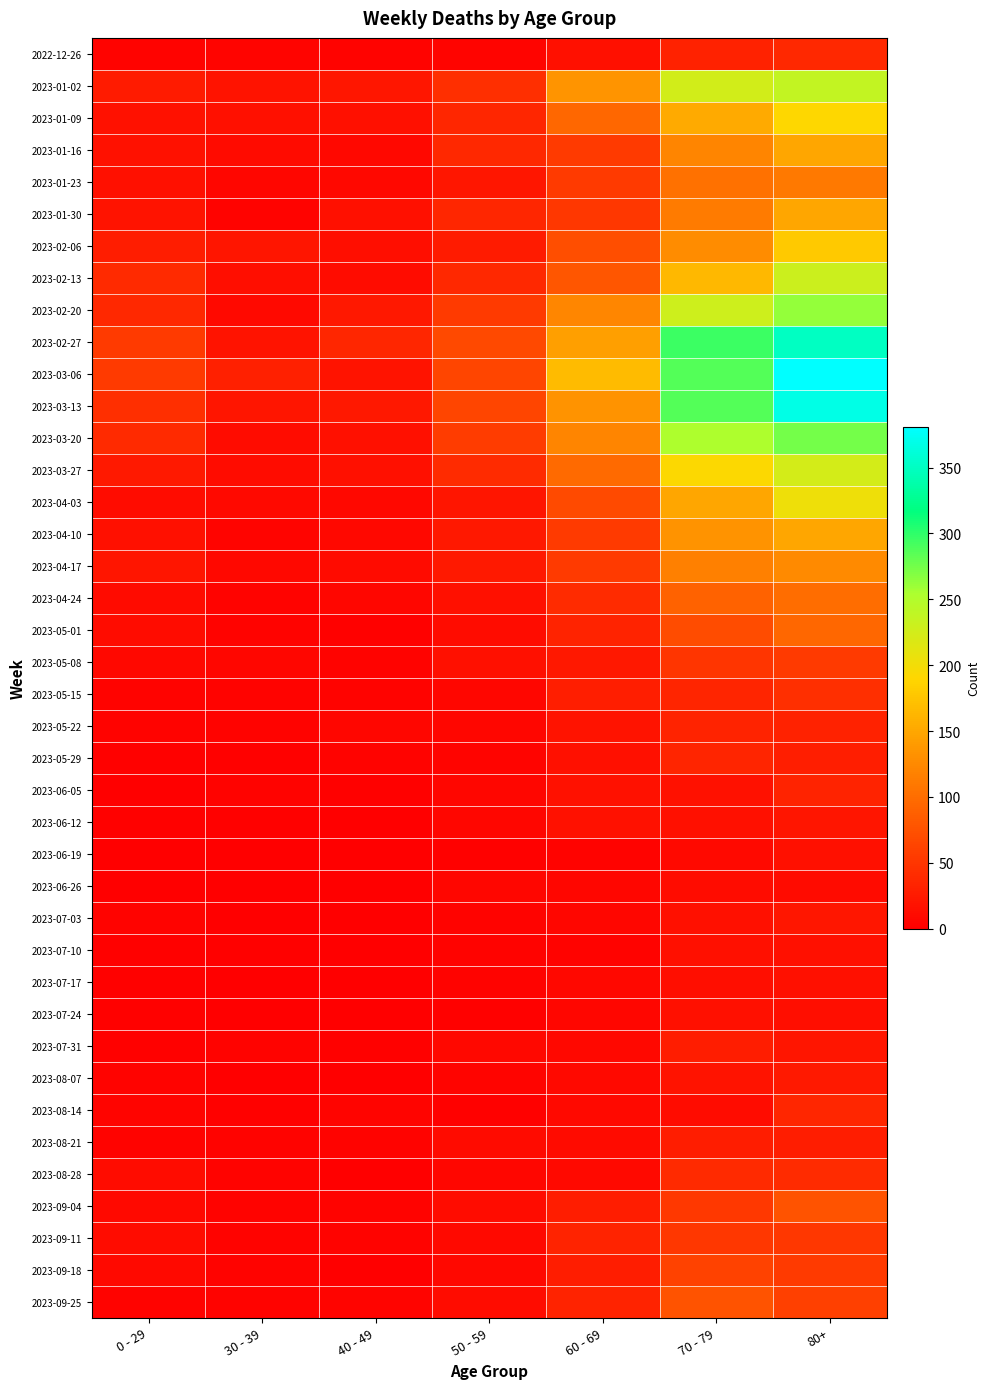

What is the total value across all series at 0 - 29?

583